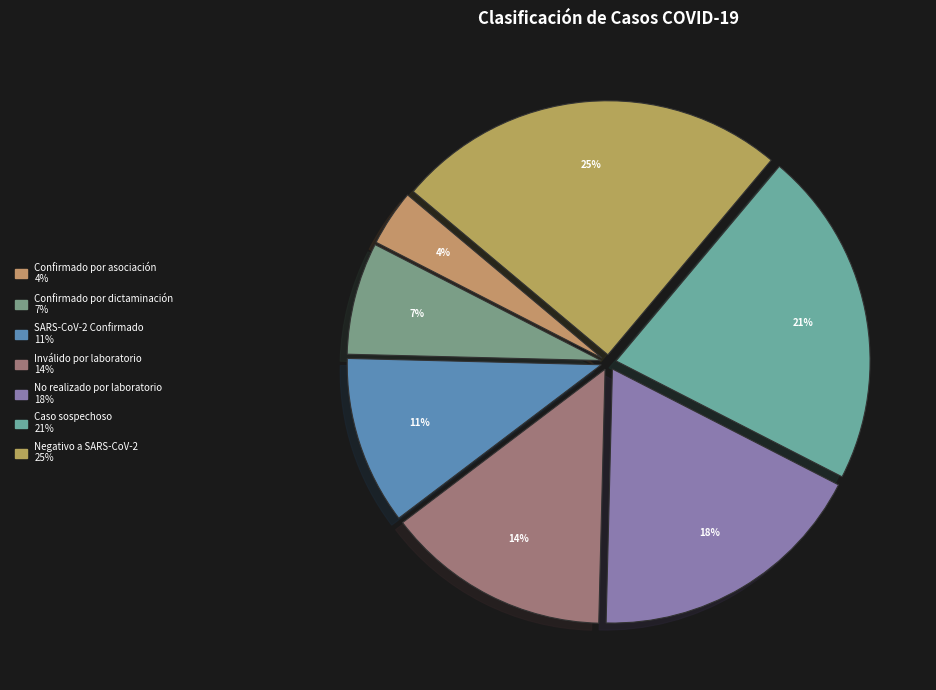

To the nearest percent, what percentage of the pie is SARS-CoV-2 Confirmado?

11%